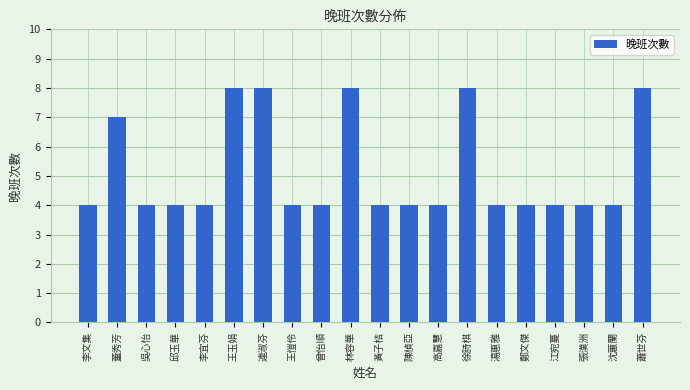

Reading left to right, what are all the values shown in this chart?

4	7	4	4	4	8	8	4	4	8	4	4	4	8	4	4	4	4	4	8